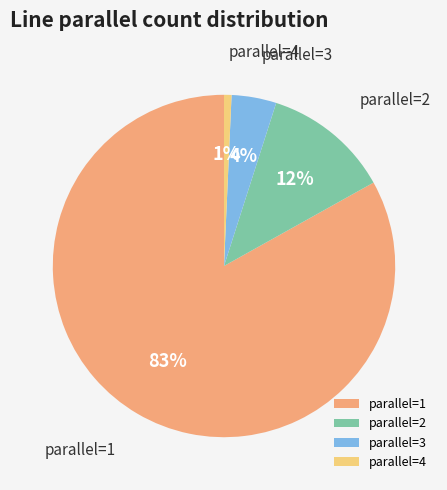

Is the sum of parallel=4 and parallel=2 greater than half?

No